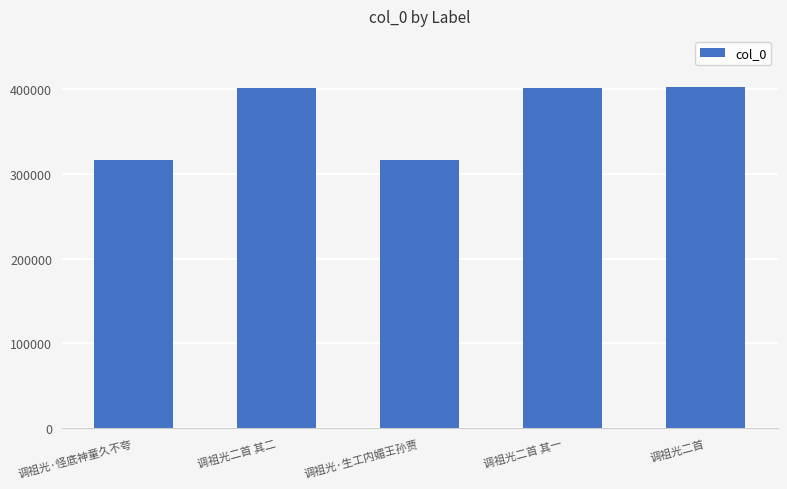

What is the minimum value shown in the chart?

316412